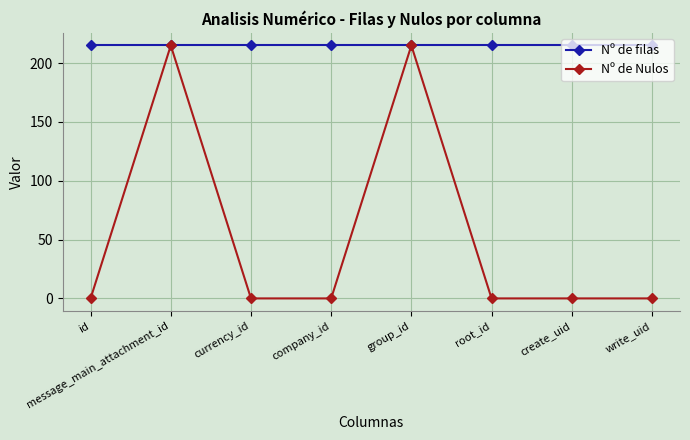

How many Nº de Nulos values are between 0 and 215?

8